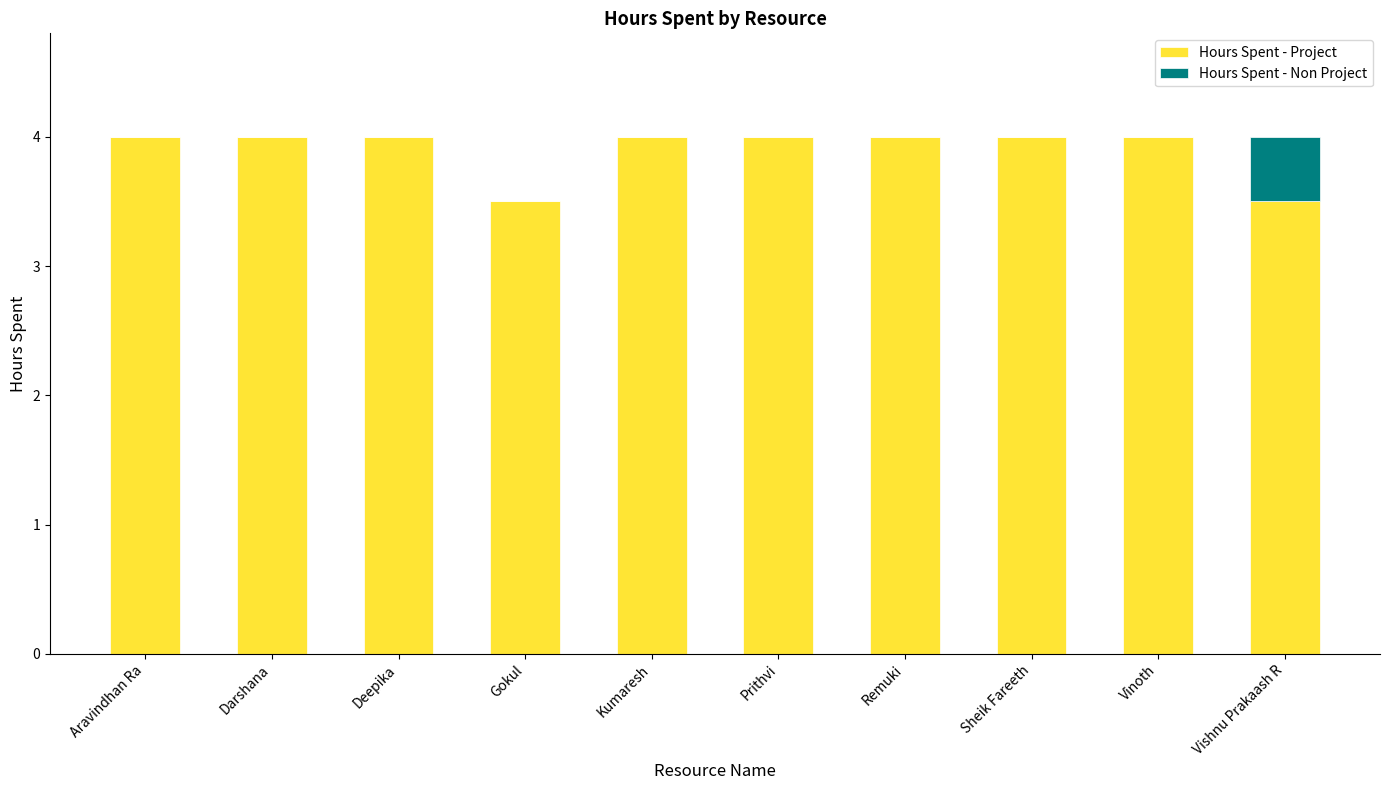

The Hours Spent - Project series shows 5.6 at Gokul. True or false?

False